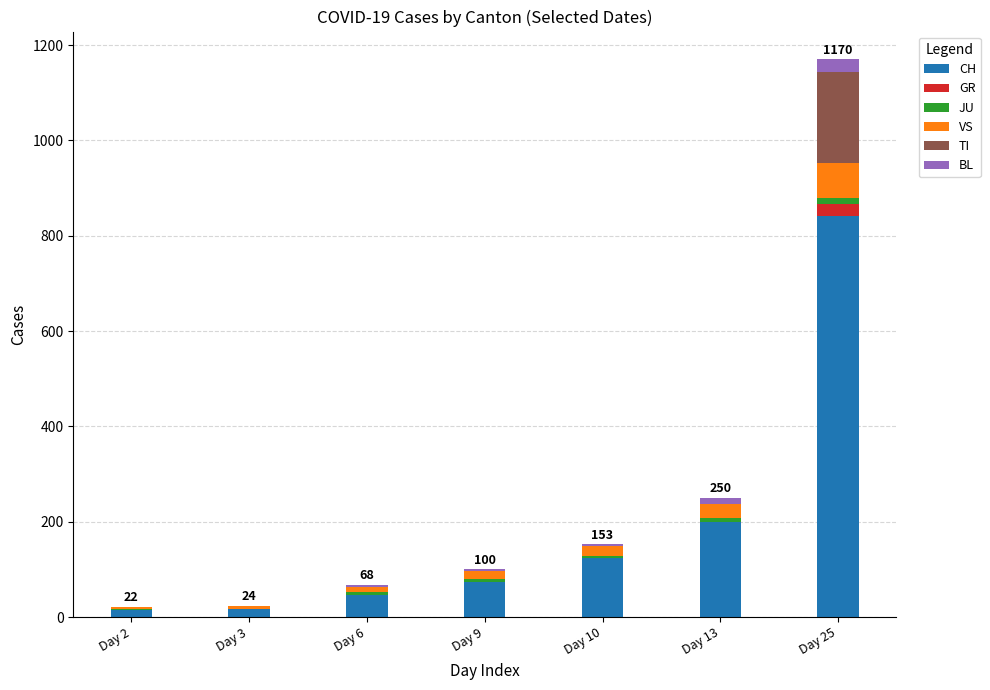

How many data points does each series have?

7